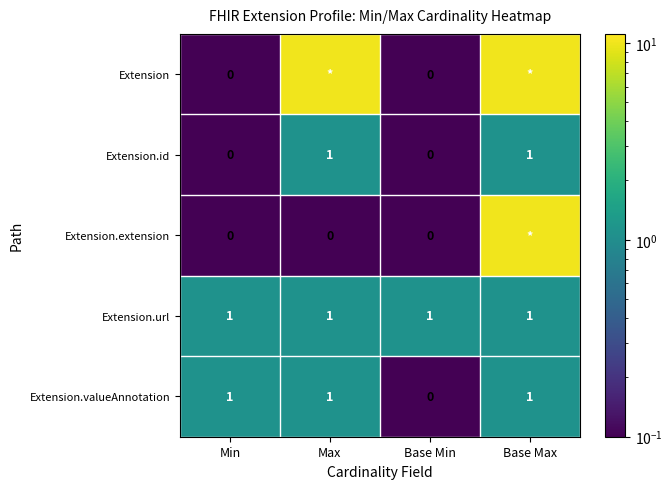

Is it true that Extension.valueAnnotation equals 1.0 at Base Max?

True